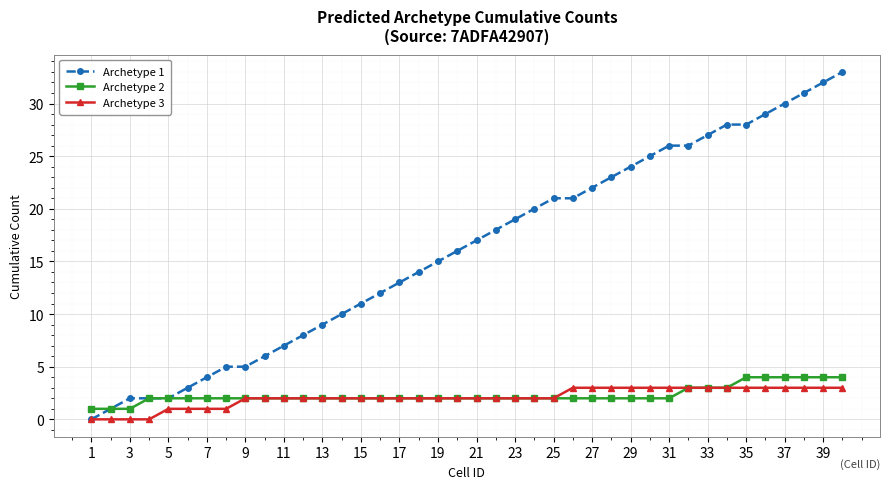

Which series has the largest total across all categories?

Archetype 1